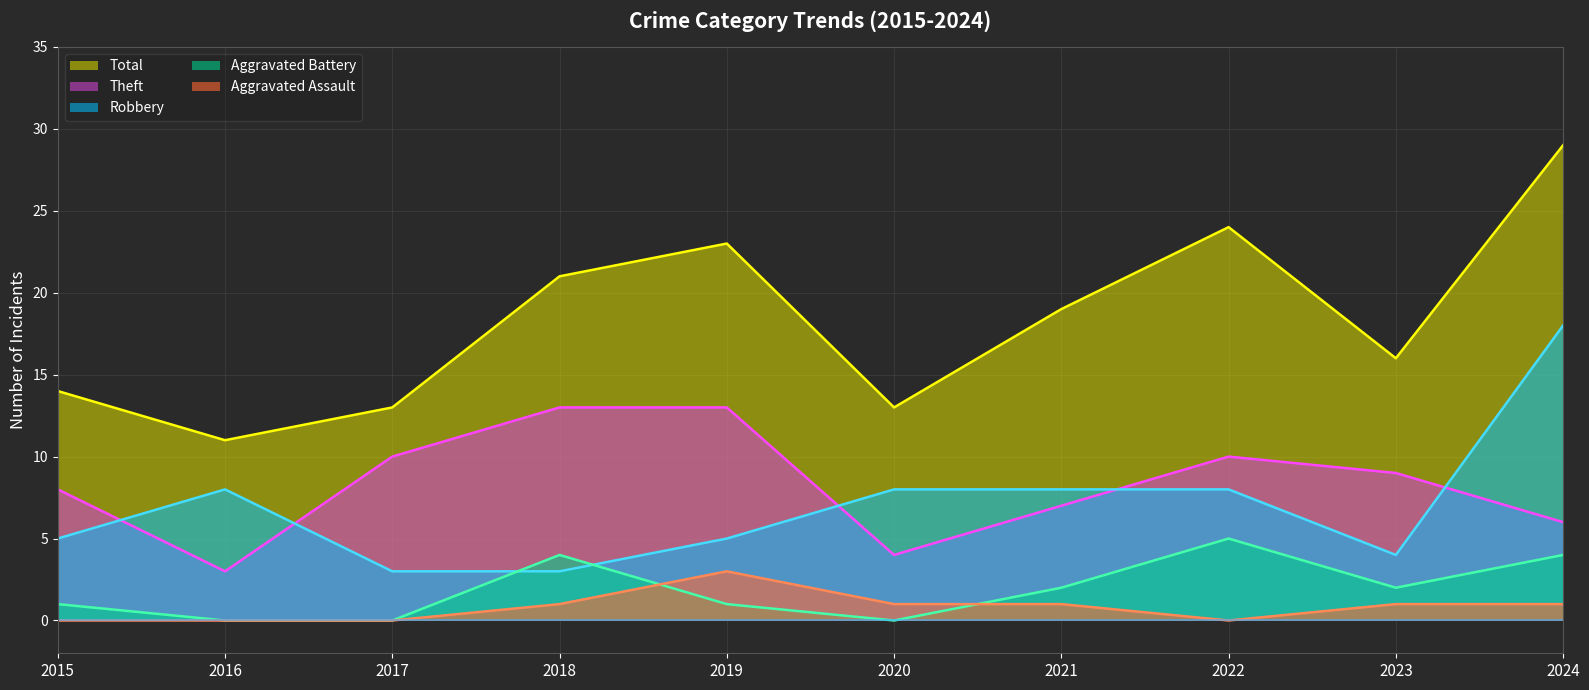

What is the sum of the Theft values at 2015 and 2024?

14